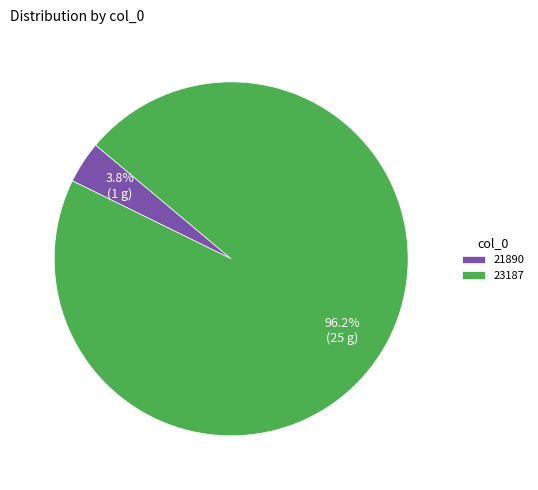

Rank the categories by value from lowest to highest.

21890, 23187